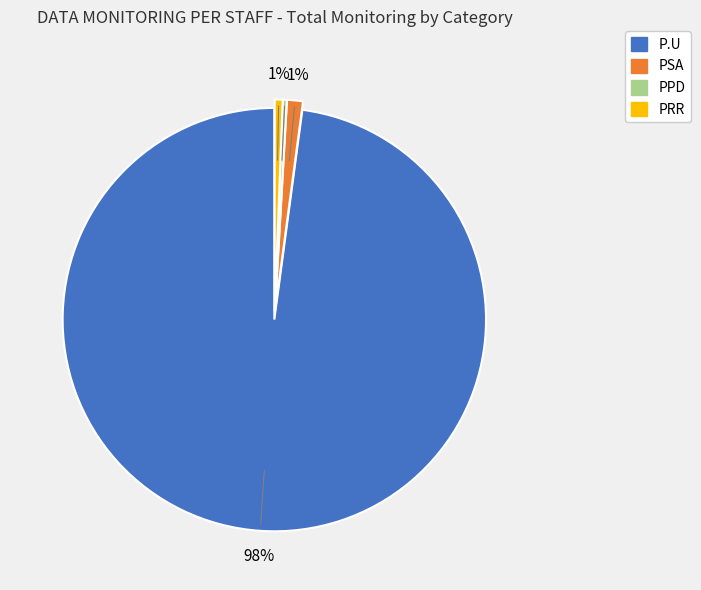

Is there a majority slice in this chart?

Yes